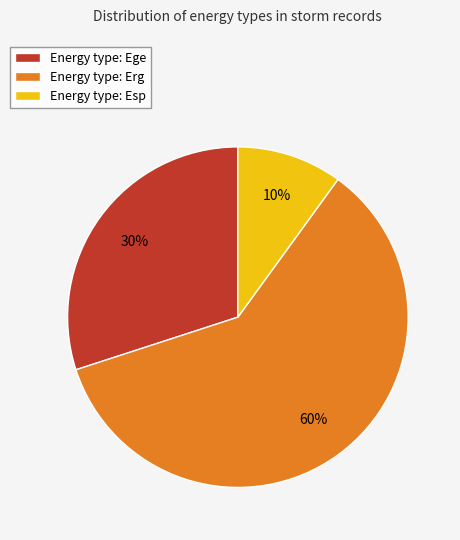

To the nearest percent, what is the difference between the largest and smallest slice percentages?

50%